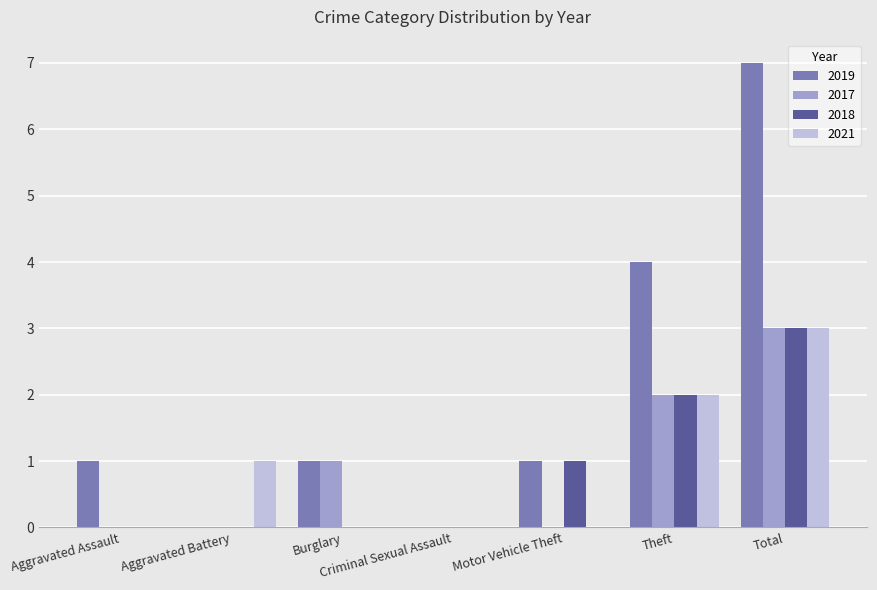

Between Criminal Sexual Assault and Theft, which series saw the biggest shift?

2019